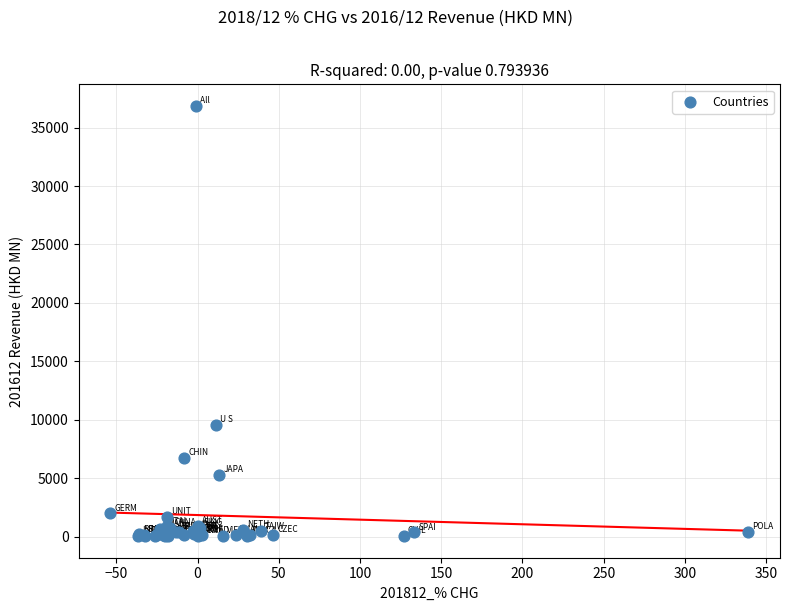

What Y value in the scatter plot is closest to 18452?

9581.6